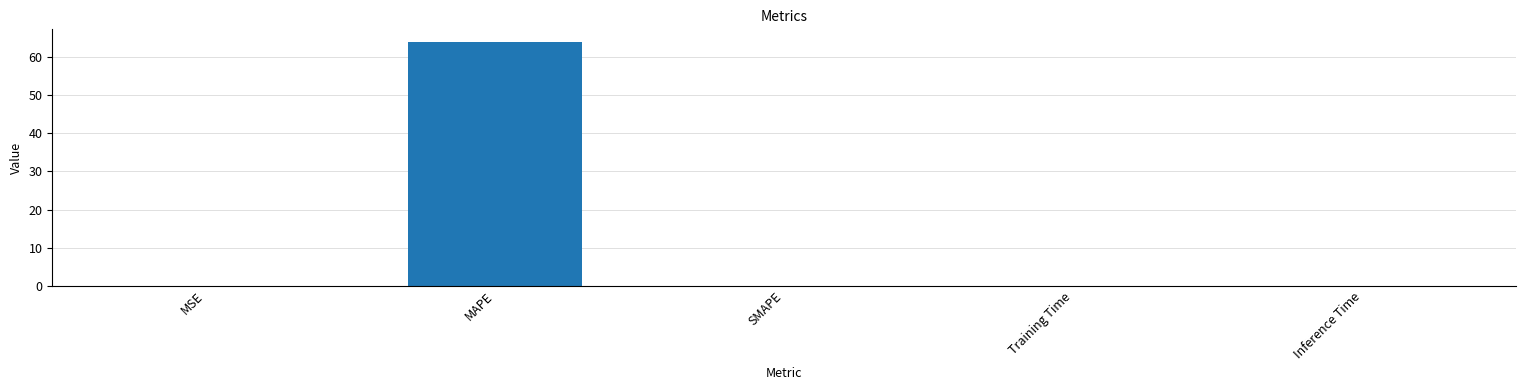

What is the greatest value displayed?

64.1